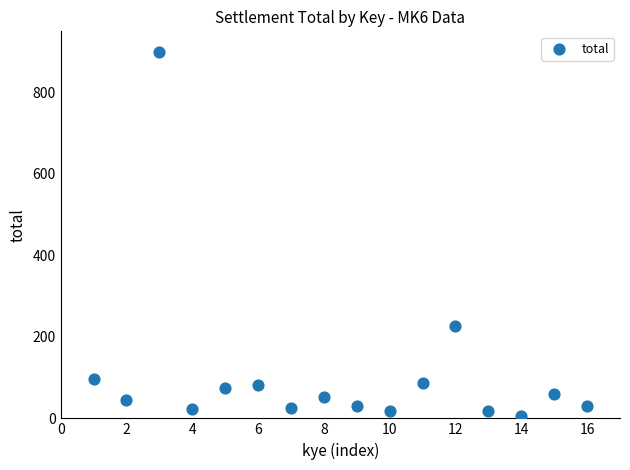

What is the range of Y values (max minus min)?

894